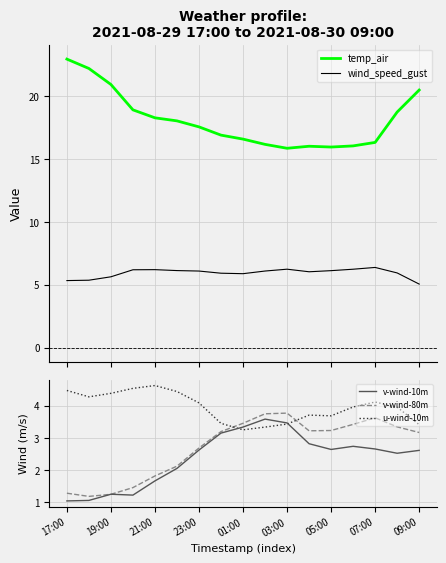

What is the maximum value for temp_air?

22.9